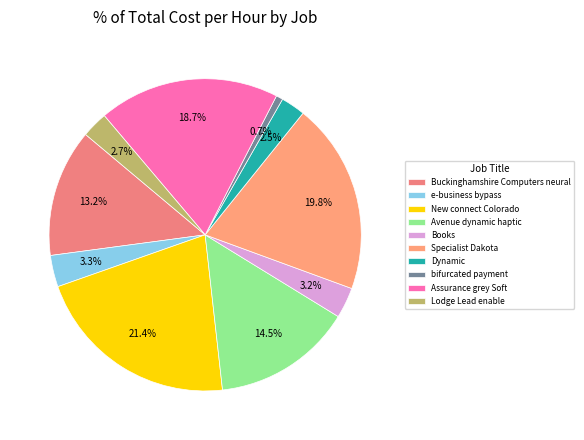

Between Buckinghamshire Computers neural and Specialist Dakota, which is larger?

Specialist Dakota